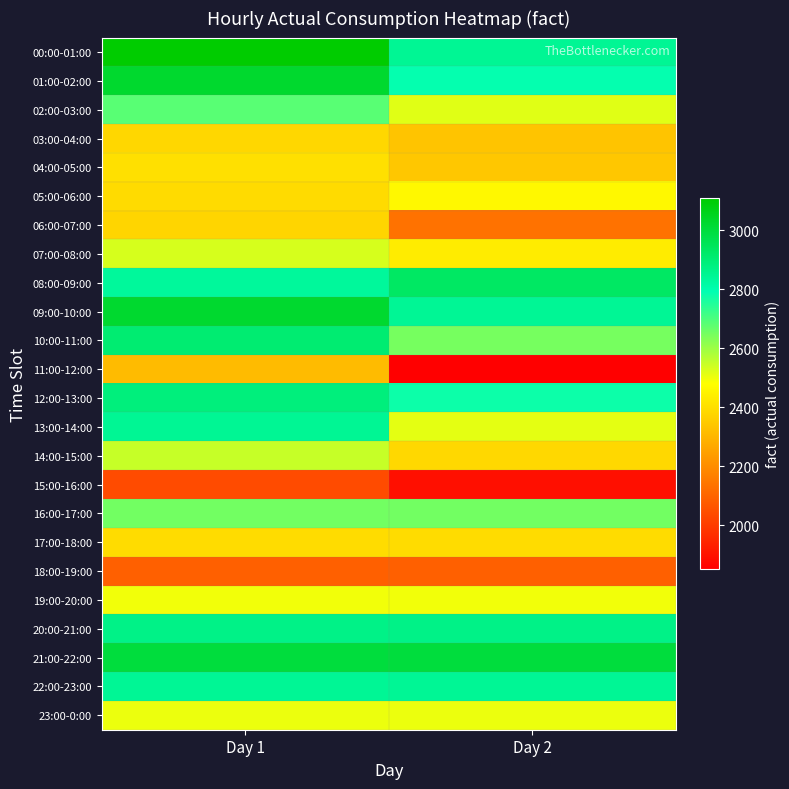

Which has a higher value, Day 2 or Day 1?

Day 1